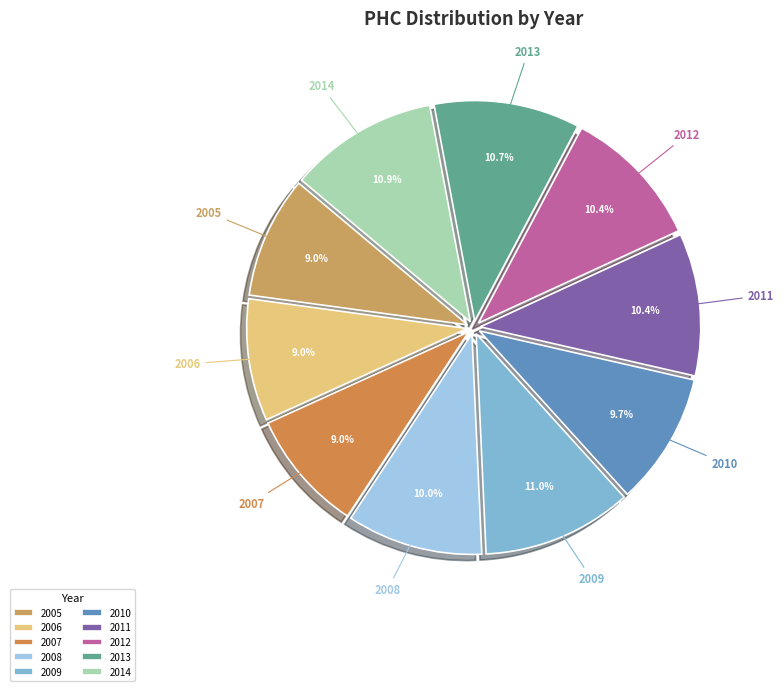

What percentage is the 2012 slice, to the nearest percent?

10%